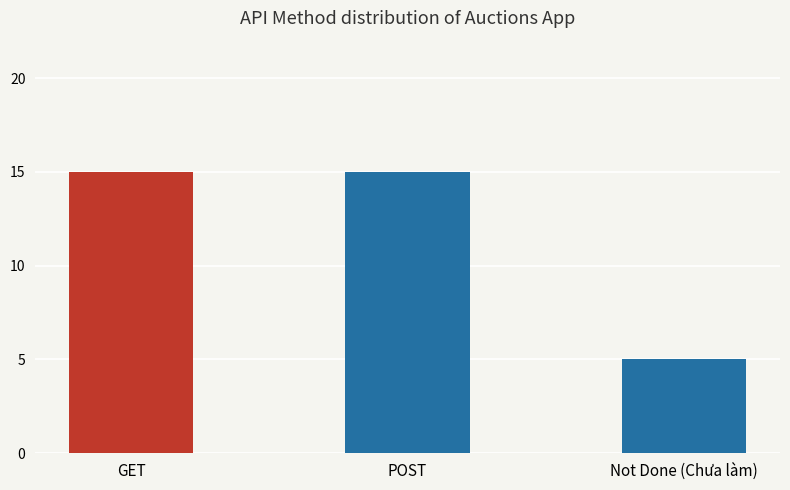

What is the label of the 3rd bar from the left?

Not Done (Chưa làm)